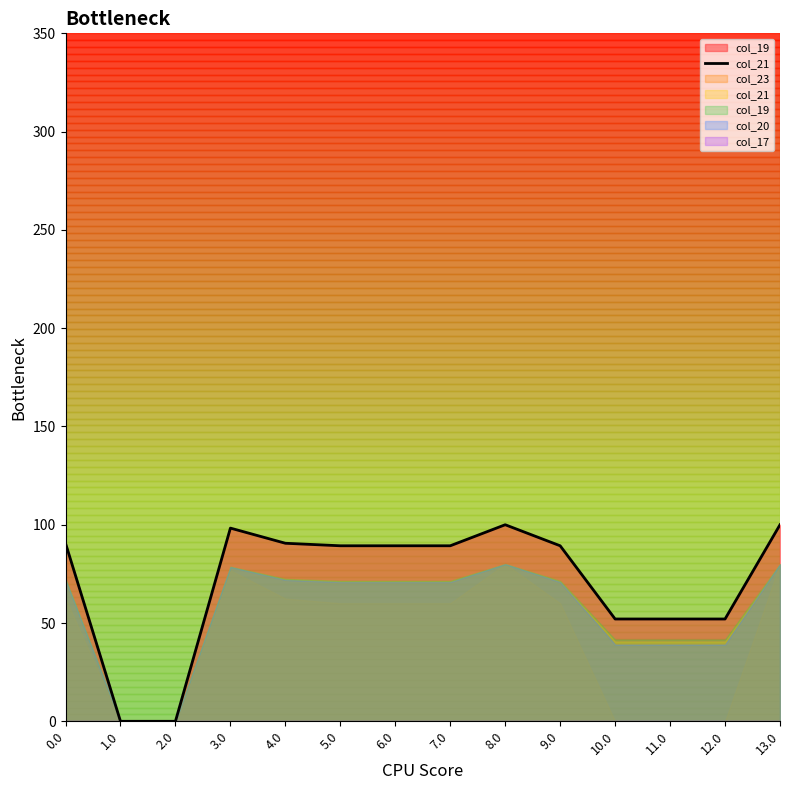

Is it true that the value at 2.0 is 0.0?

True